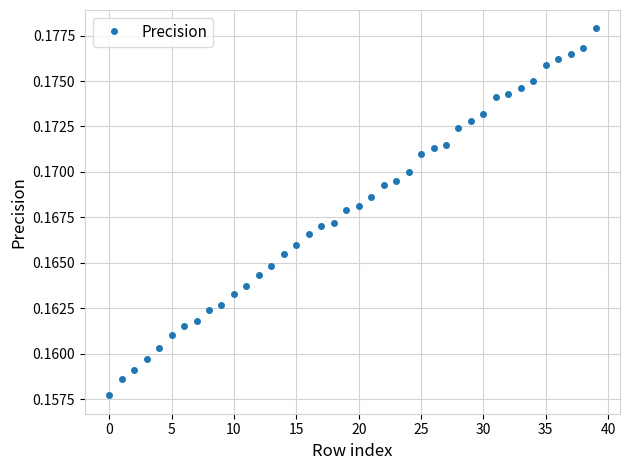

Count the values in the range 0 to 1.

40